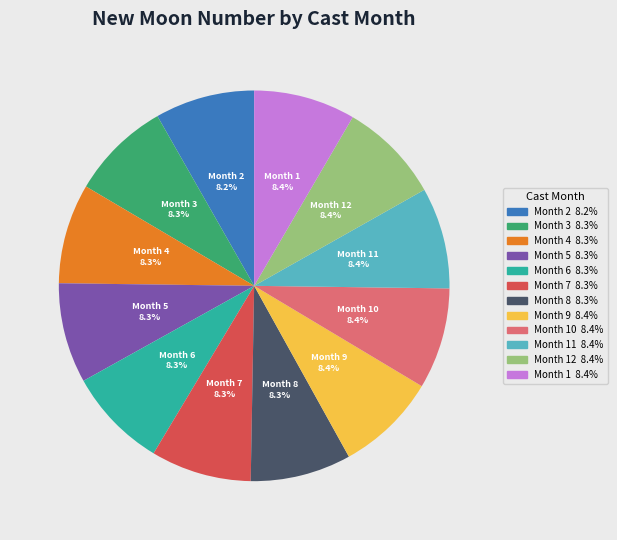

Is there a majority slice in this chart?

No